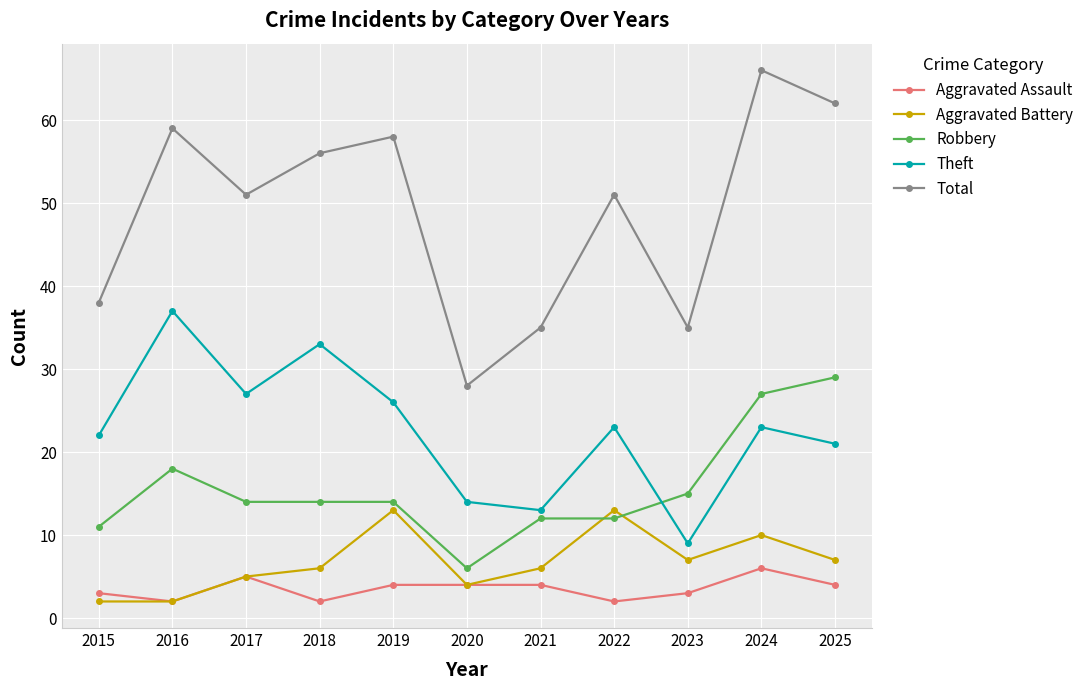

Is it true that Aggravated Assault equals 7 at 2021?

False